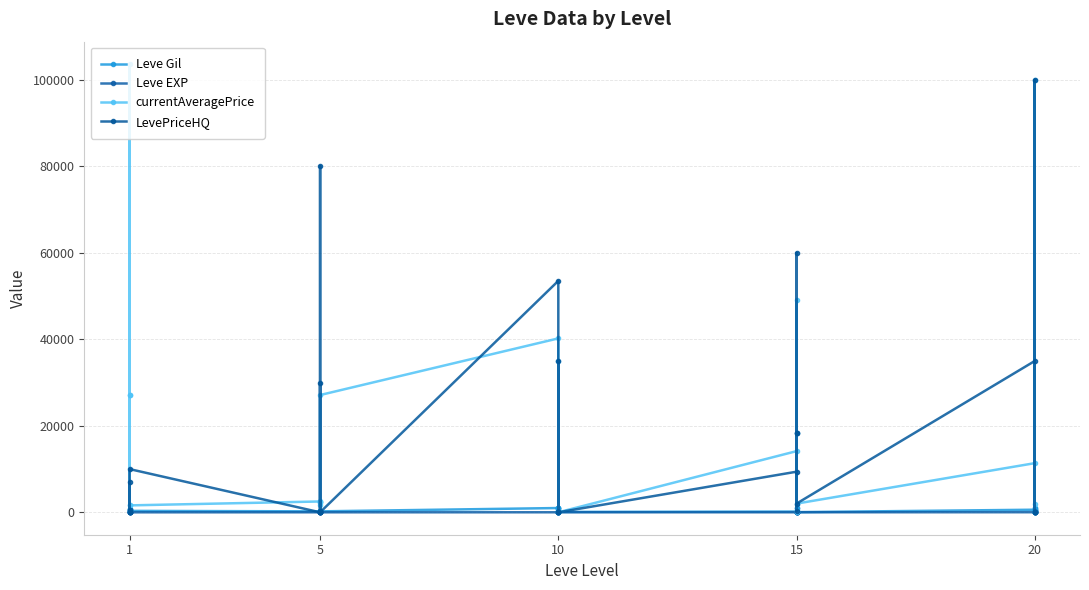

What are all the series names shown in the legend?

Leve Gil, Leve EXP, currentAveragePrice, LevePriceHQ